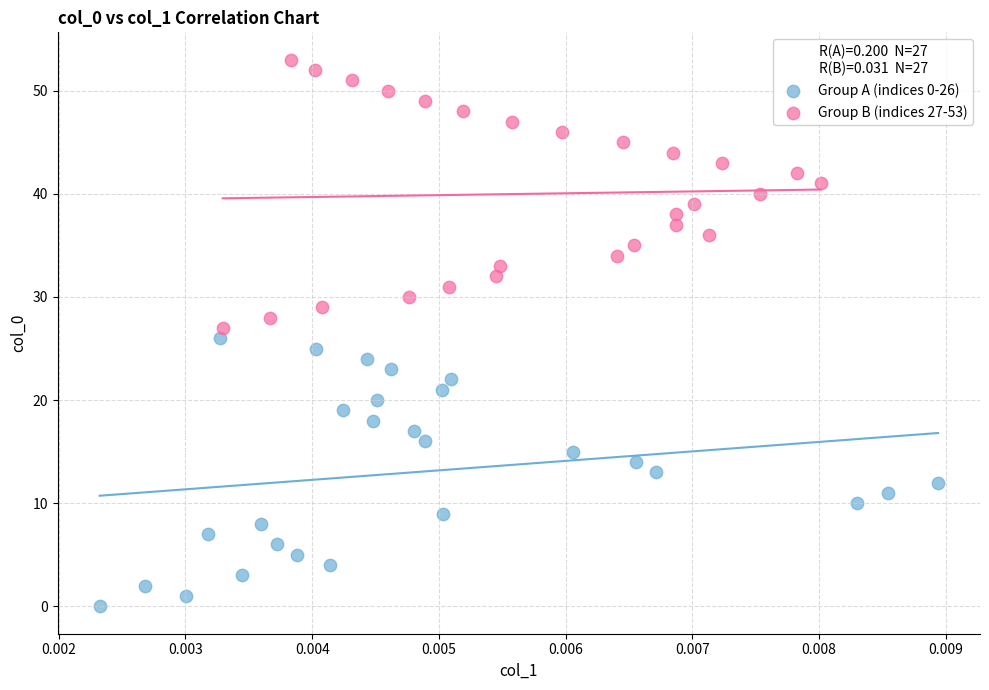

Which series reaches the minimum Y coordinate?

Group A (indices 0-26)